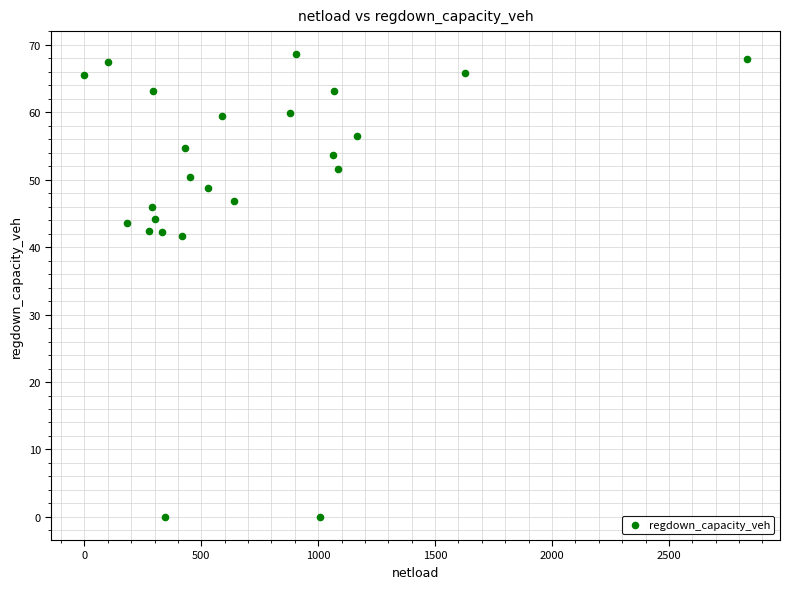

What is the range of Y values (max minus min)?

68.6